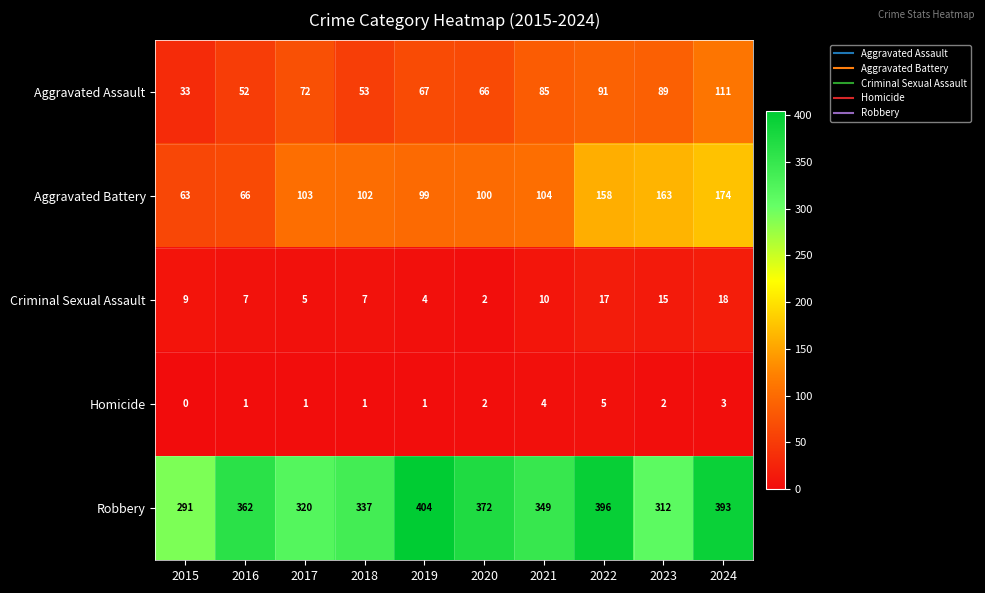

List the series in order of their peak value, highest first.

Robbery, Aggravated Battery, Aggravated Assault, Criminal Sexual Assault, Homicide